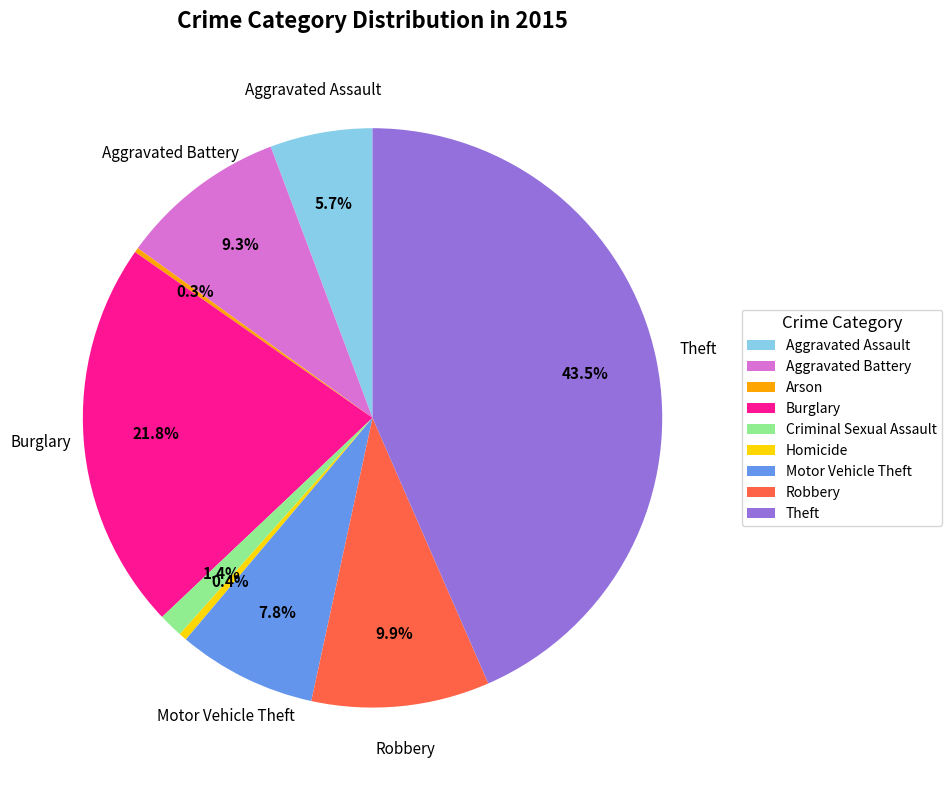

Which slice is the largest?

Theft